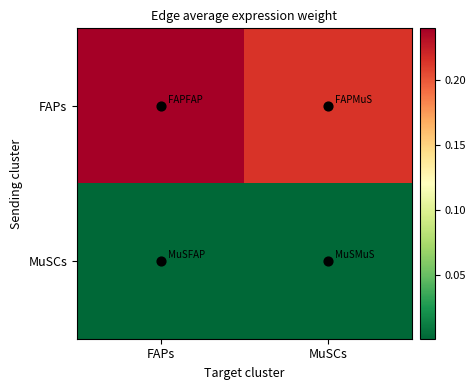

Rank the series at MuSCs from highest to lowest value.

FAPs, MuSCs